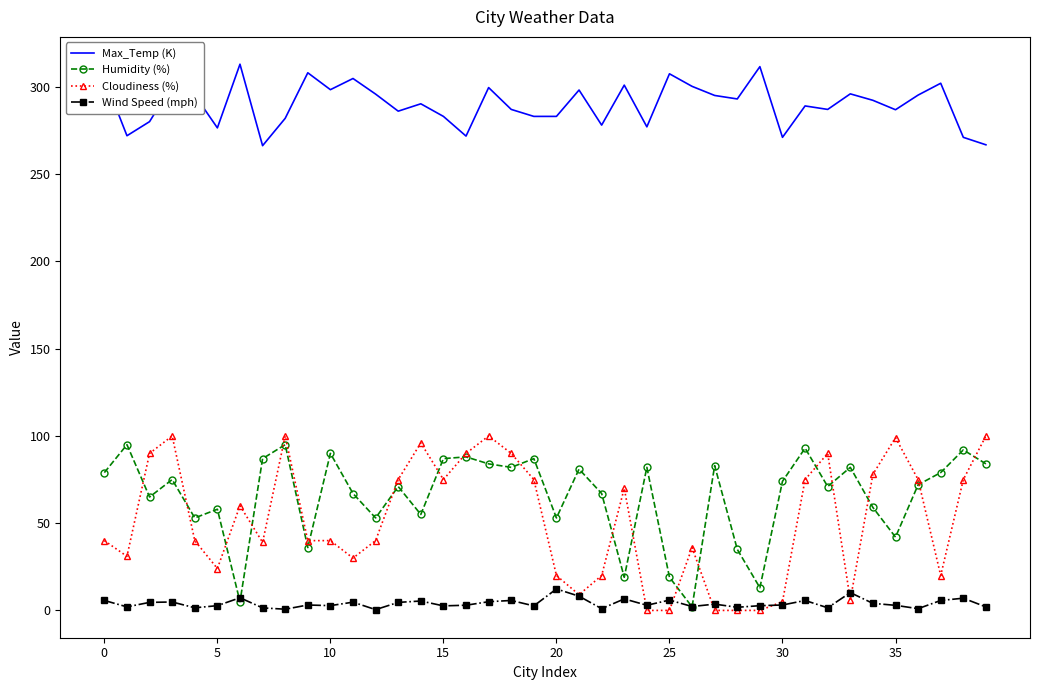

True or false: Wind Speed (mph) and Max_Temp (K) cross at least once.

False